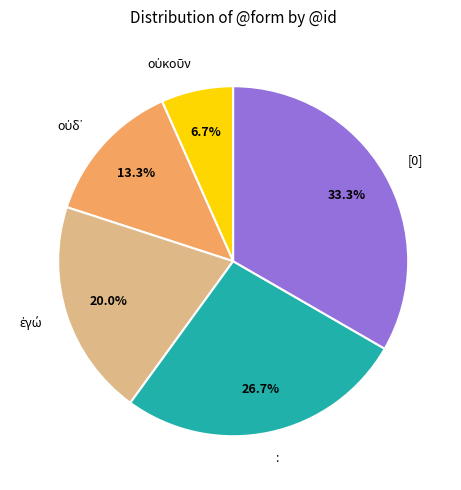

To the nearest percent, what is the average slice percentage?

20%